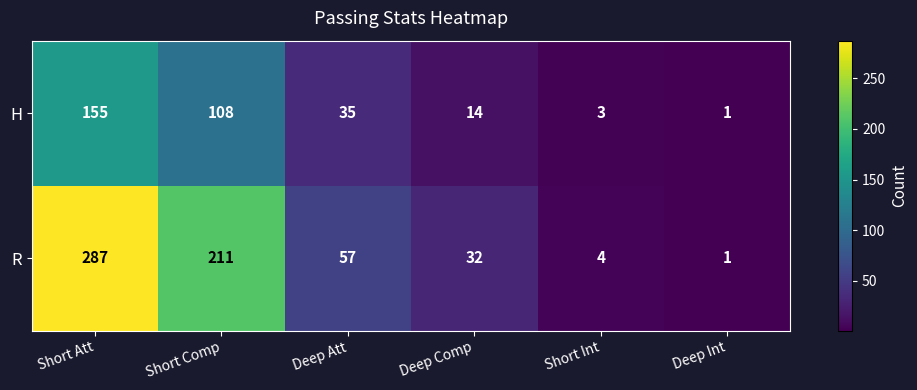

Which label corresponds to the largest value in the chart?

Short Att